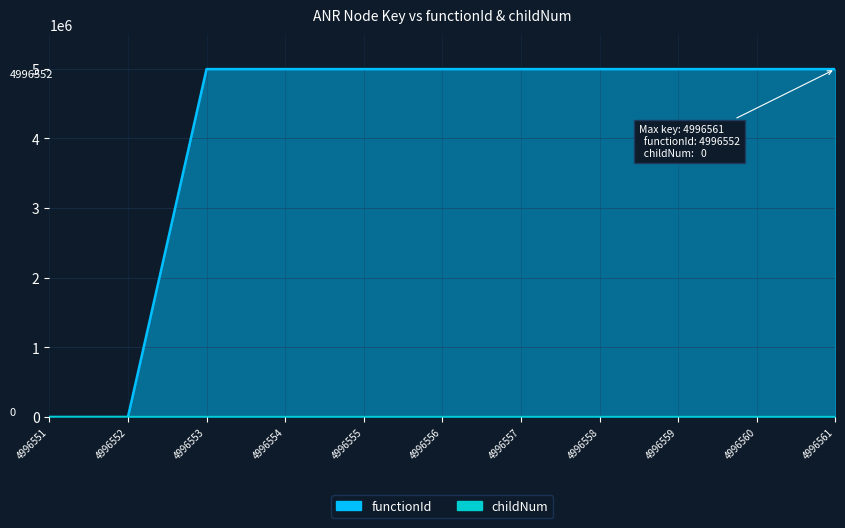

At which category is the sum across all series the highest?

4996559